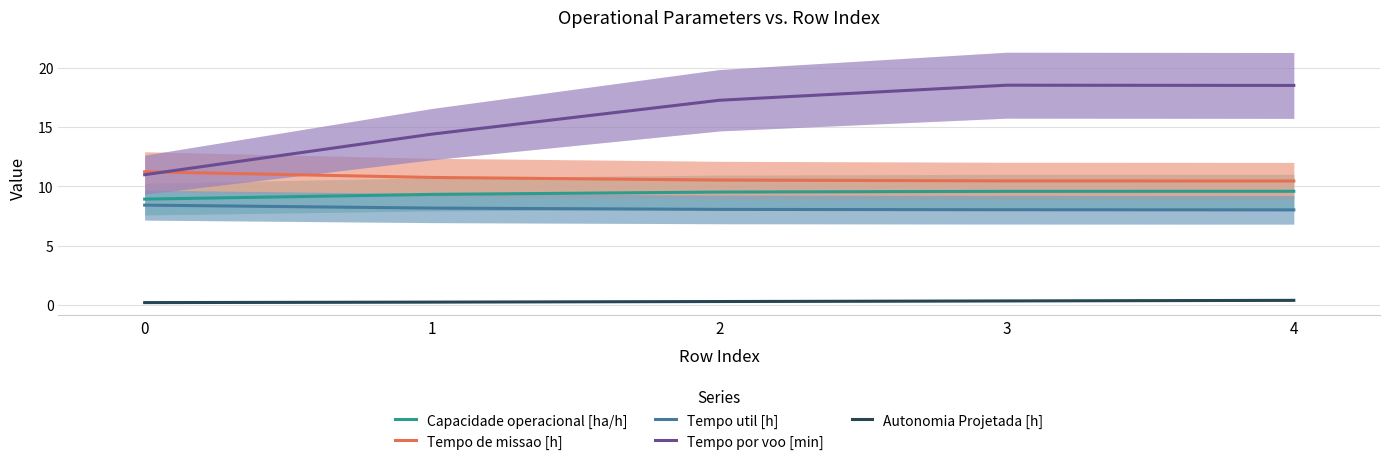

Where is Tempo por voo [min] nearest to the value 14?

1